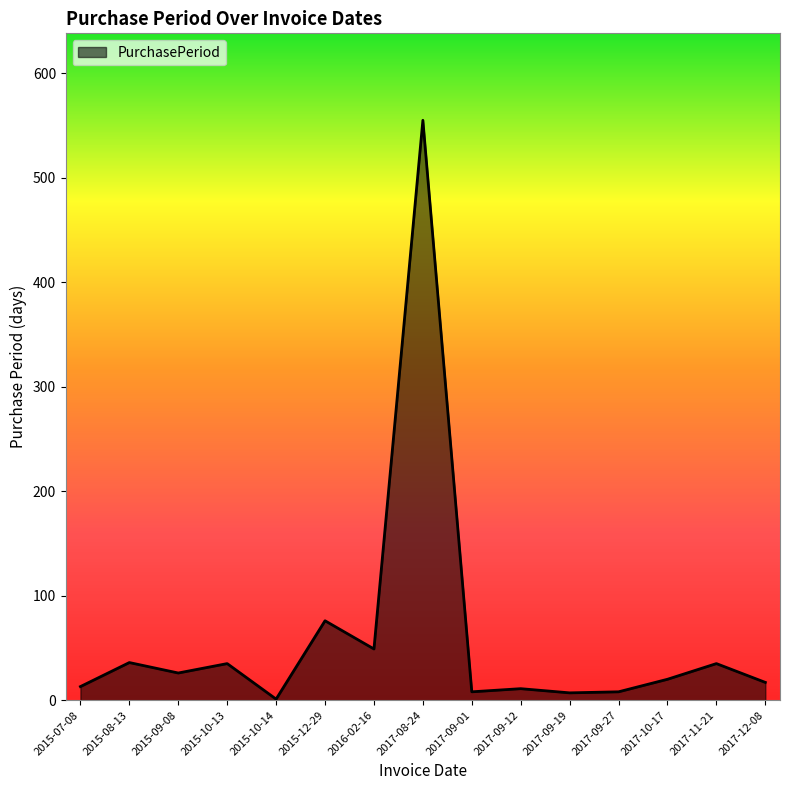

Which category has the lowest value across all series?

2015-10-14